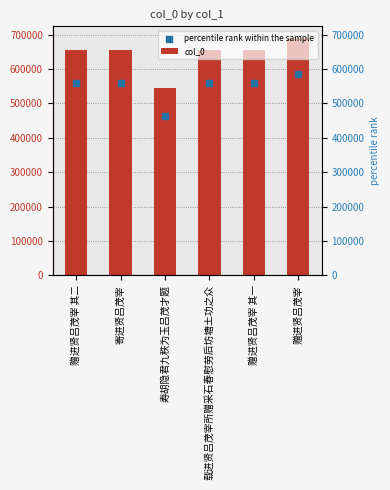

Which series has the largest total across all categories?

col_0